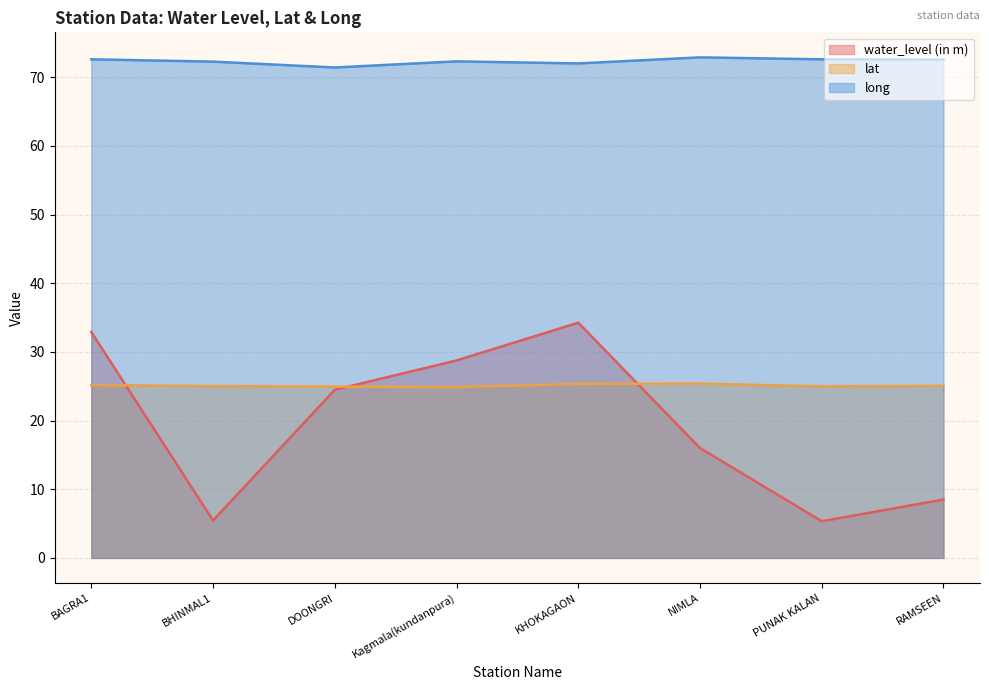

The lat series shows 41.2 at BAGRA1. True or false?

False